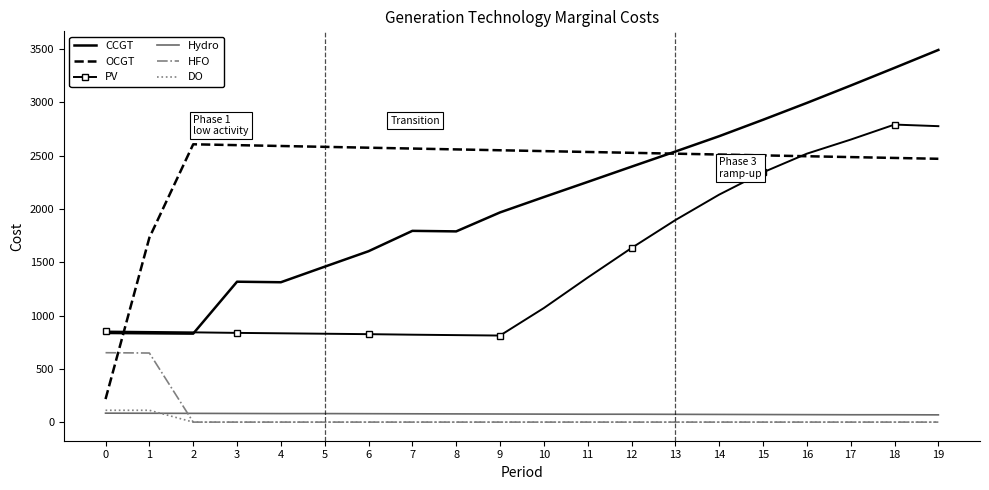

At how many categories does at least one series exceed 3427?

1